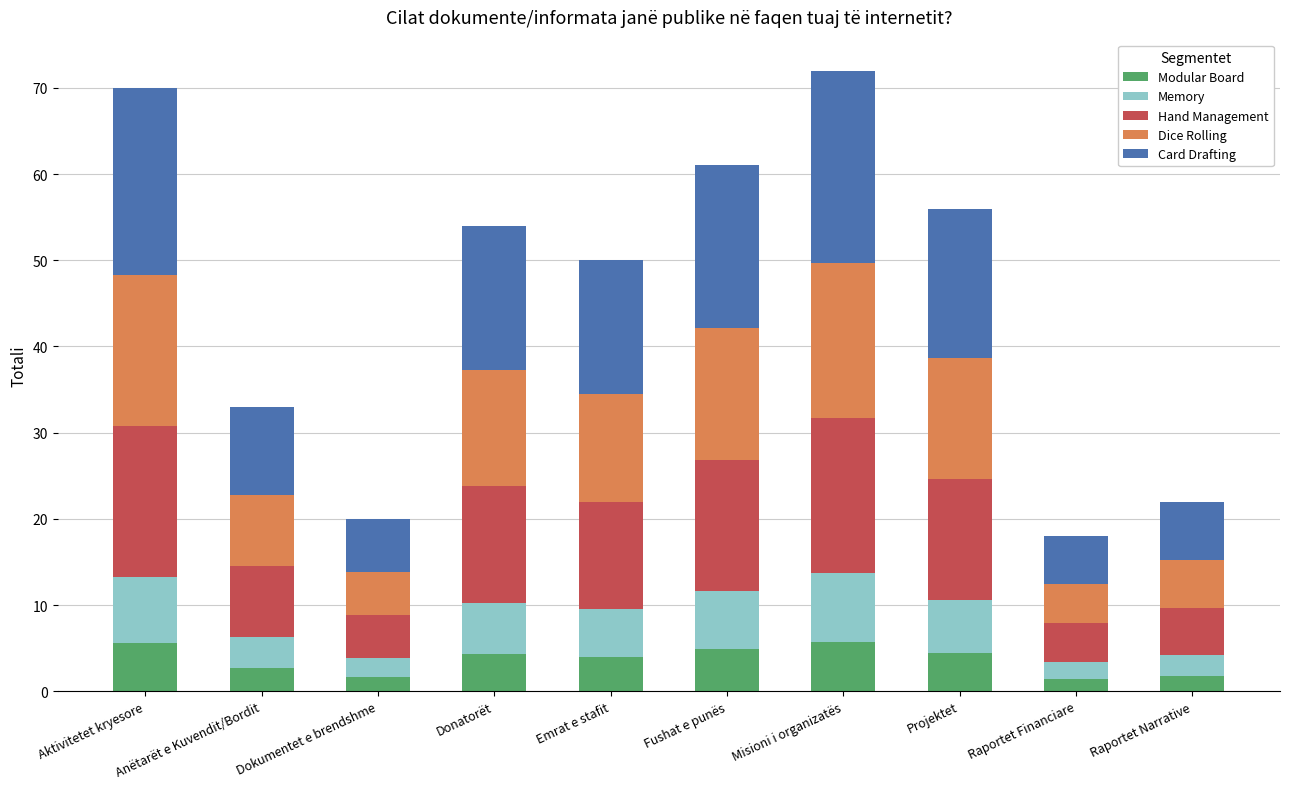

Is it true that Modular Board equals 1.8 at Raportet Narrative?

True